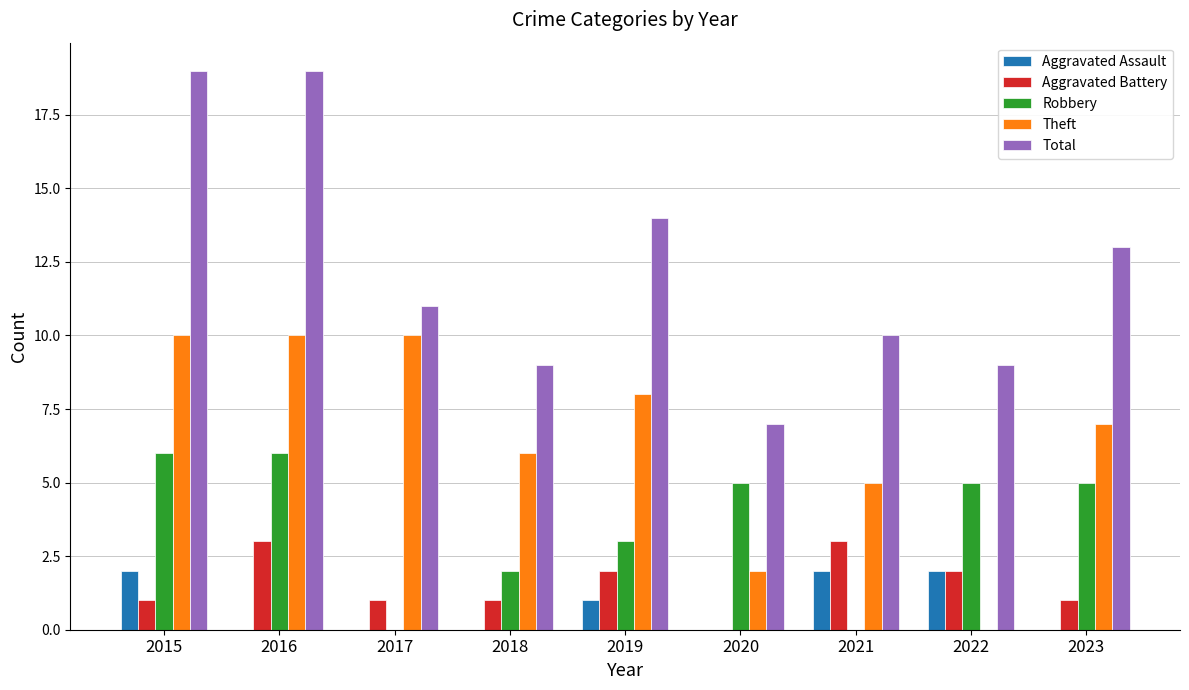

Does the chart contain stacked bars?

No